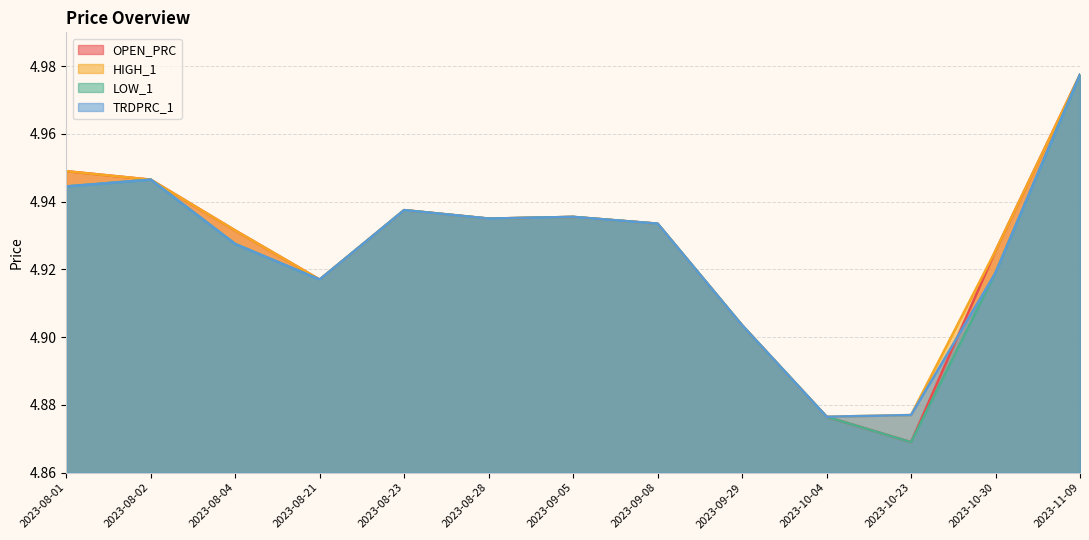

Reading left to right, what are all the values shown in this chart?

OPEN_PRC: 4.9	4.9	4.9	4.9	4.9	4.9	4.9	4.9	4.9	4.9	4.9	4.9	5.0
HIGH_1: 4.9	4.9	4.9	4.9	4.9	4.9	4.9	4.9	4.9	4.9	4.9	4.9	5.0
LOW_1: 4.9	4.9	4.9	4.9	4.9	4.9	4.9	4.9	4.9	4.9	4.9	4.9	5.0
TRDPRC_1: 4.9	4.9	4.9	4.9	4.9	4.9	4.9	4.9	4.9	4.9	4.9	4.9	5.0